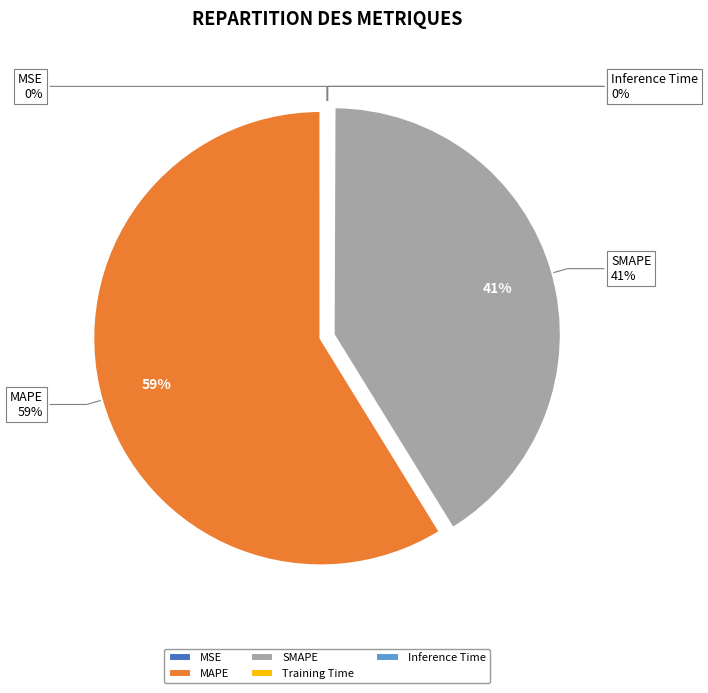

The Training Time slice represents 1% of the pie. True or false?

False